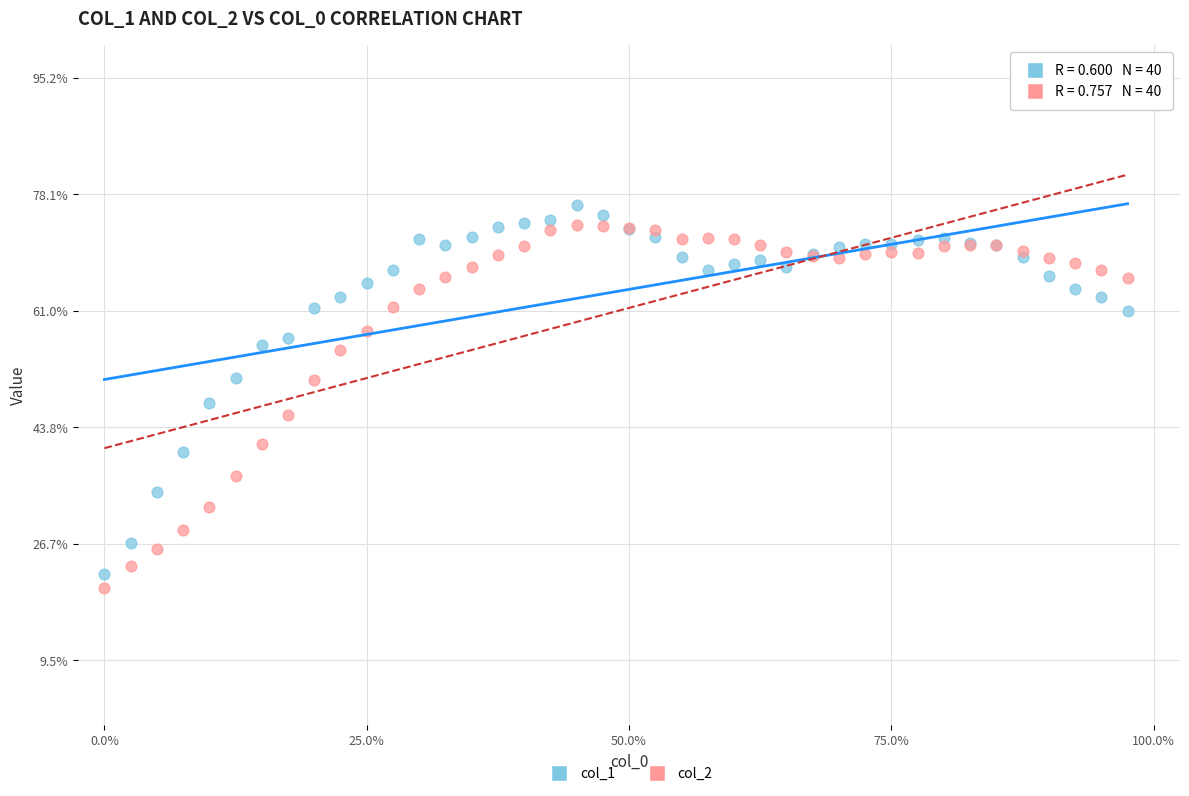

Which series reaches the minimum Y coordinate?

col_2